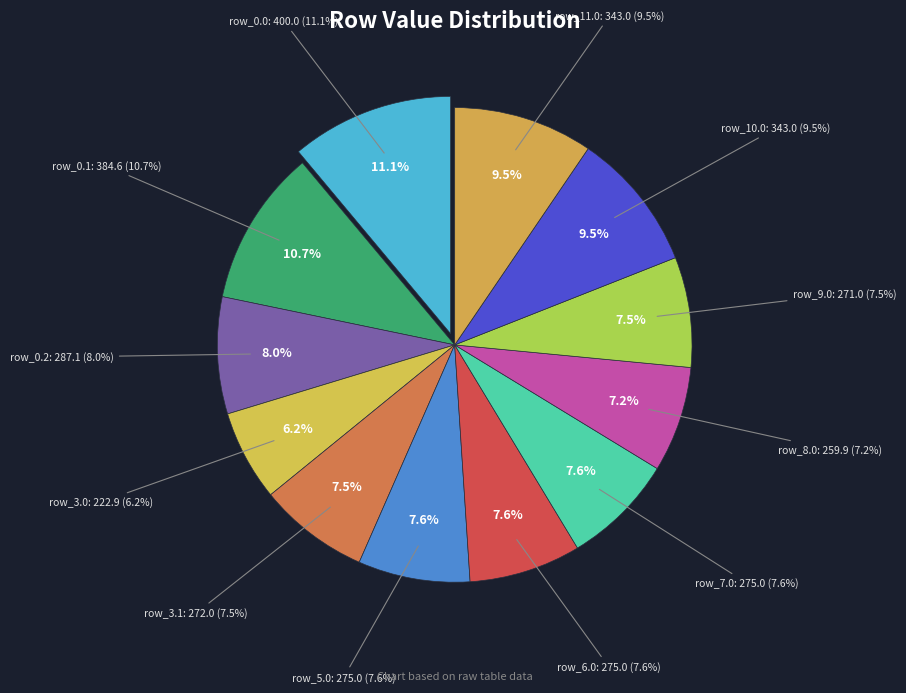

Which has a higher value, row_11.0 or row_5.0?

row_11.0